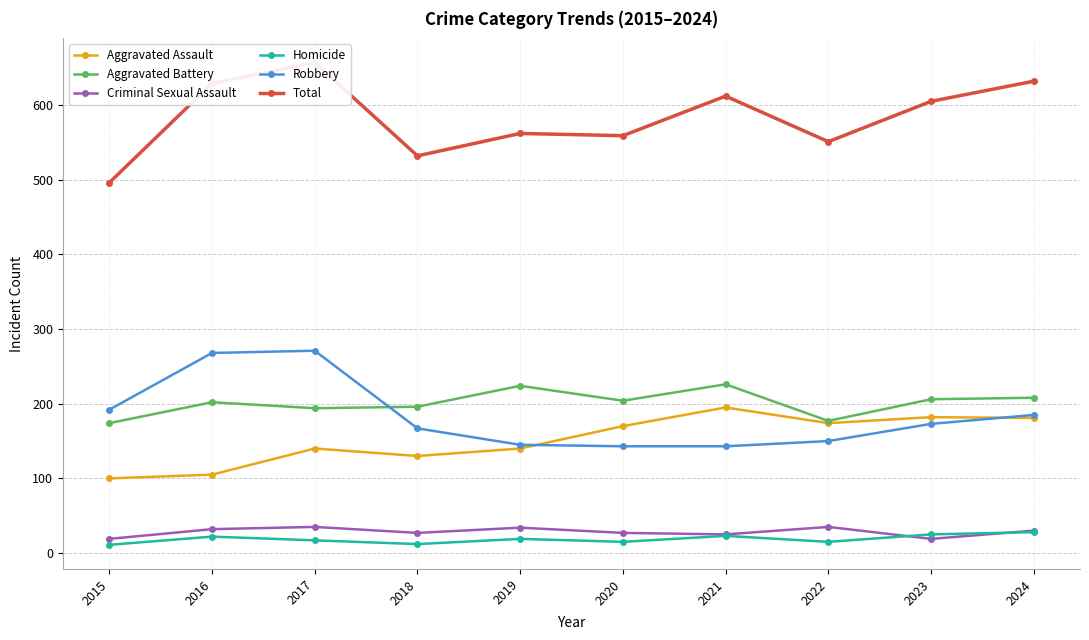

Reading left to right, transcribe all the data shown in this chart.

Aggravated Assault: 2015=100	2016=105	2017=140	2018=130	2019=140	2020=170	2021=195	2022=174	2023=182	2024=181
Aggravated Battery: 2015=174	2016=202	2017=194	2018=196	2019=224	2020=204	2021=226	2022=177	2023=206	2024=208
Criminal Sexual Assault: 2015=19	2016=32	2017=35	2018=27	2019=34	2020=27	2021=25	2022=35	2023=19	2024=30
Homicide: 2015=11	2016=22	2017=17	2018=12	2019=19	2020=15	2021=23	2022=15	2023=25	2024=28
Robbery: 2015=192	2016=268	2017=271	2018=167	2019=145	2020=143	2021=143	2022=150	2023=173	2024=185
Total: 2015=496	2016=629	2017=657	2018=532	2019=562	2020=559	2021=612	2022=551	2023=605	2024=632